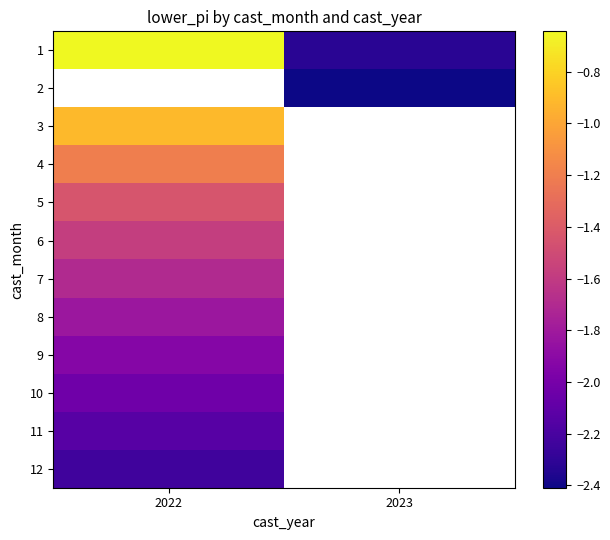

What is the minimum value for 4?

-1.2